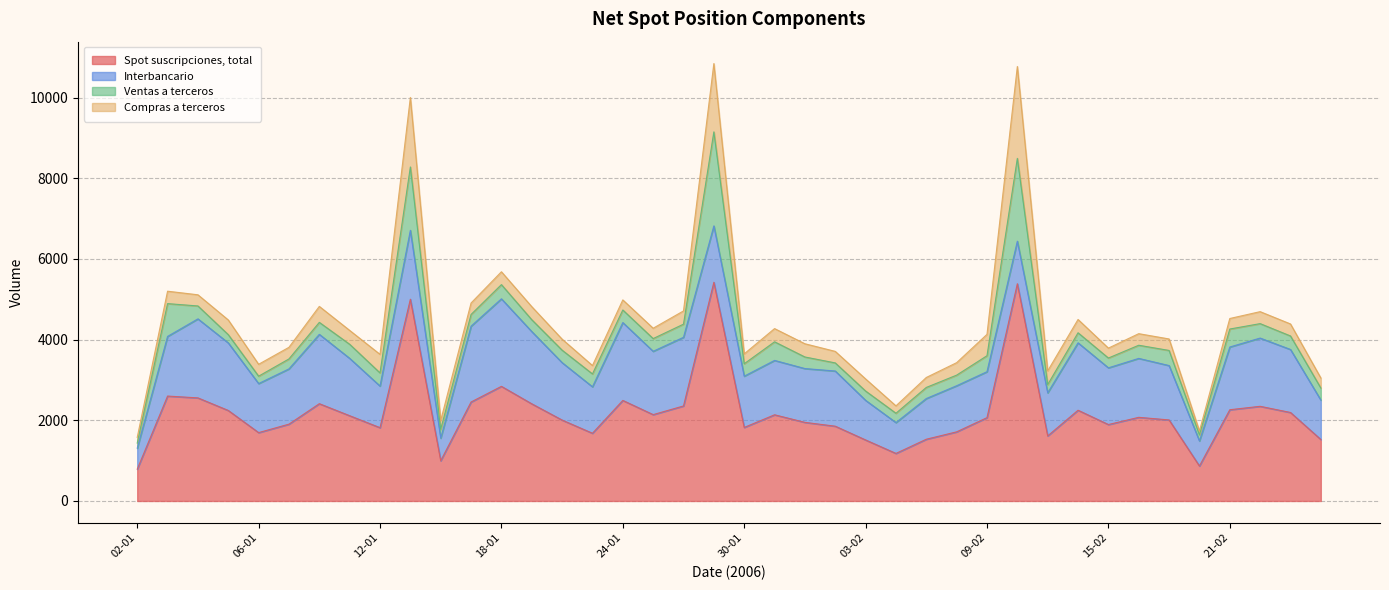

What is the maximum value for Spot suscripciones, total?

5422